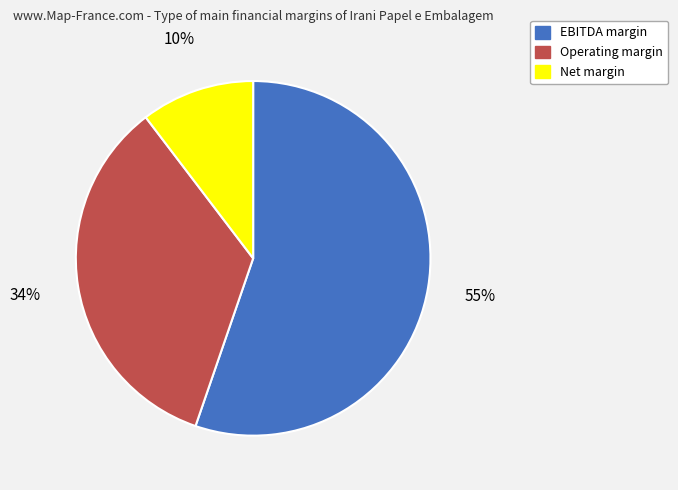

Does any single category account for the majority?

Yes